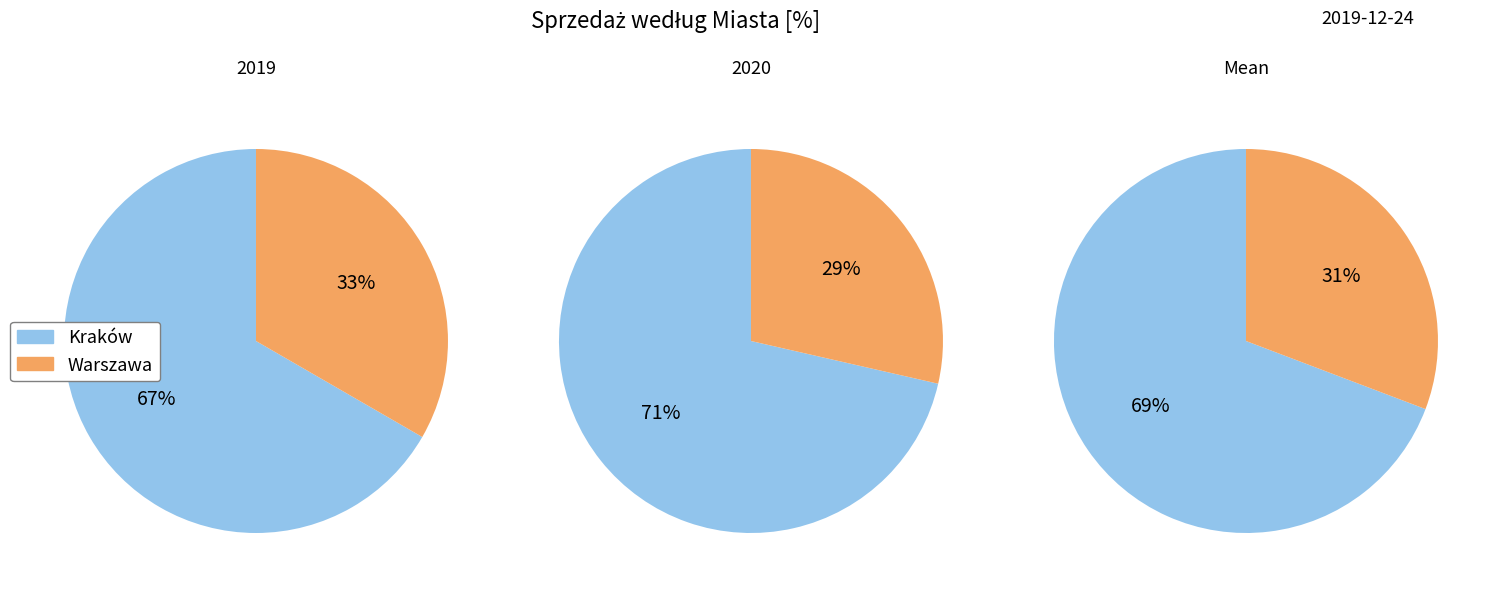

Between Kraków and Warszawa, which series saw the biggest shift?

2020